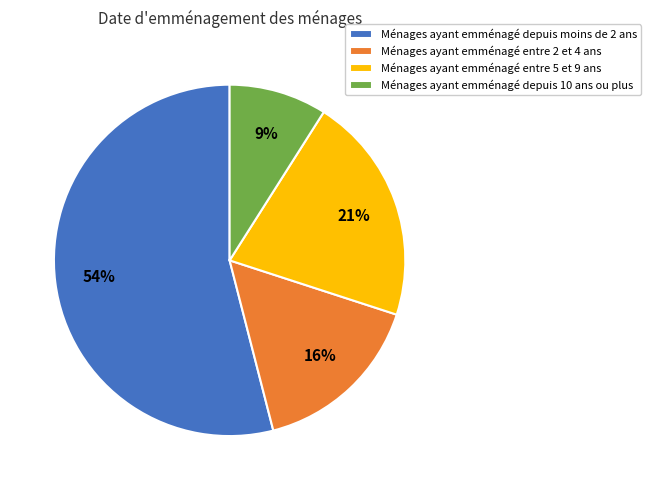

Between Ménages ayant emménagé entre 5 et 9 ans and Ménages ayant emménagé entre 2 et 4 ans, which is larger?

Ménages ayant emménagé entre 5 et 9 ans